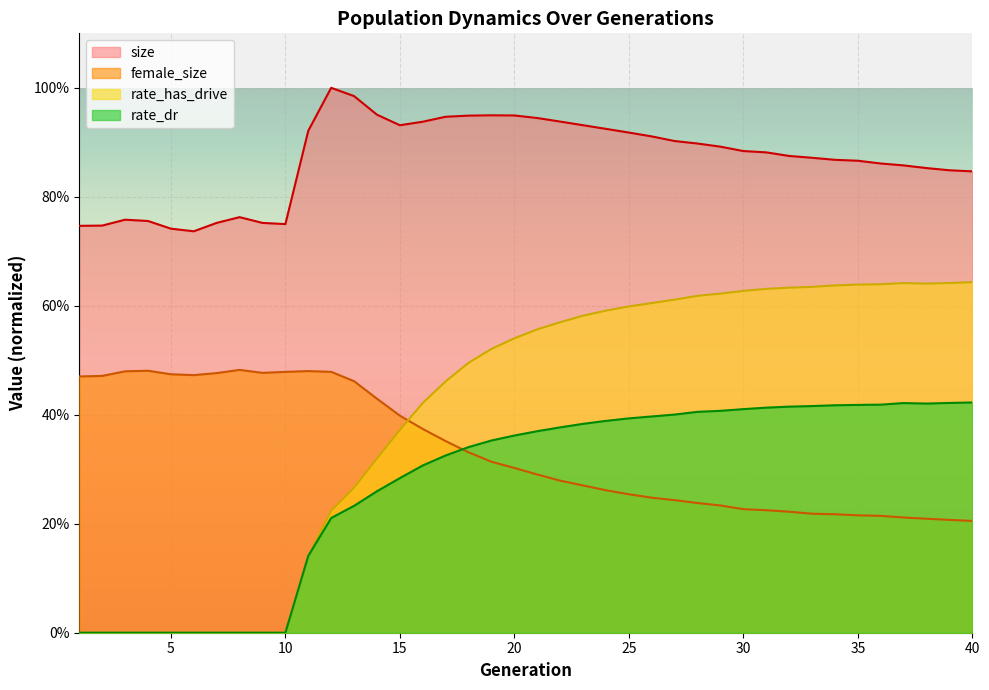

True or false: rate_has_drive has a value of 0.5 at 15.

False